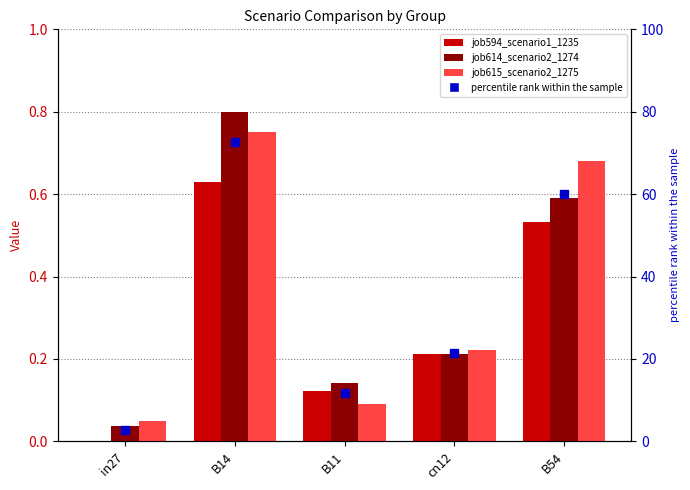

What is the difference between the maximum and minimum values in the job615_scenario2_1275 series?

0.7